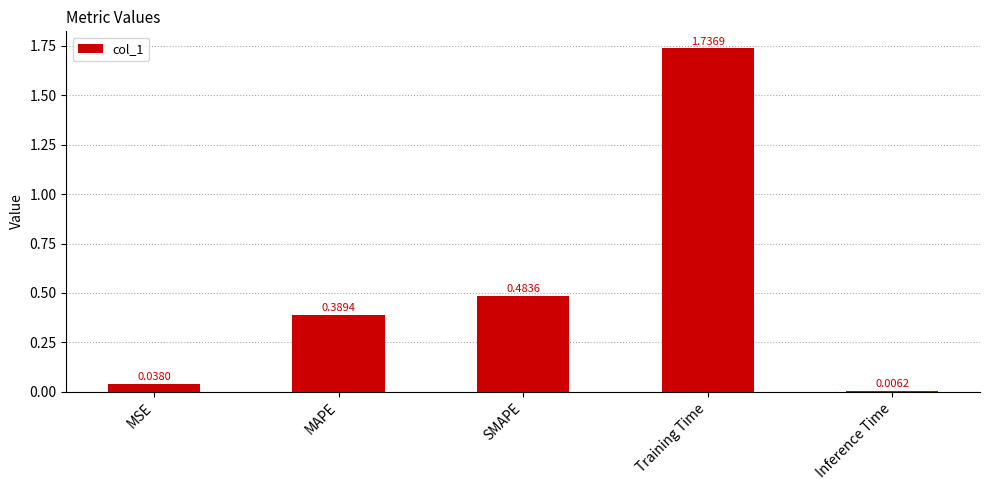

What is the sum of all values?

2.7